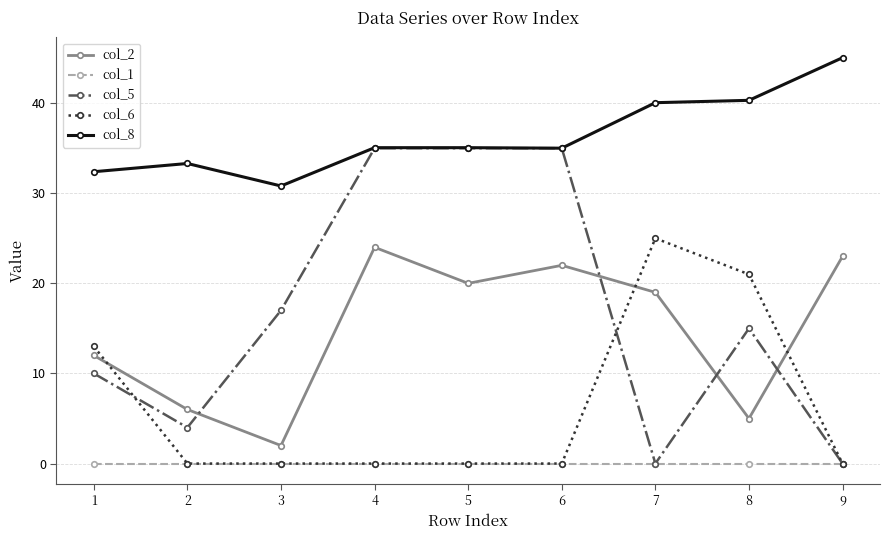

True or false: col_6 and col_8 cross at least once.

False